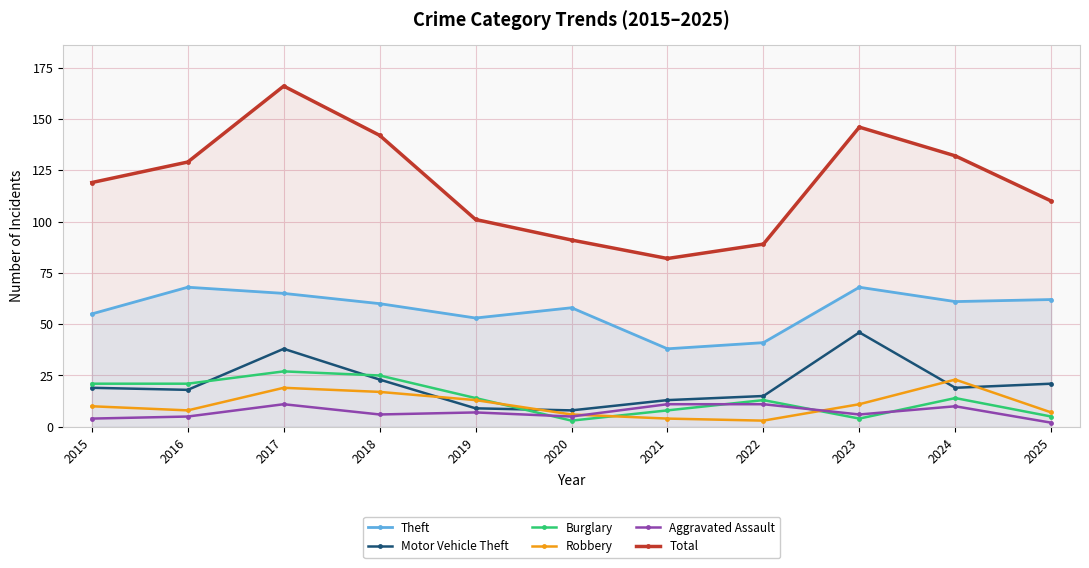

Reading left to right, what are all the values shown in this chart?

Theft: 2015=55	2016=68	2017=65	2018=60	2019=53	2020=58	2021=38	2022=41	2023=68	2024=61	2025=62
Motor Vehicle Theft: 2015=19	2016=18	2017=38	2018=23	2019=9	2020=8	2021=13	2022=15	2023=46	2024=19	2025=21
Burglary: 2015=21	2016=21	2017=27	2018=25	2019=14	2020=3	2021=8	2022=13	2023=4	2024=14	2025=5
Robbery: 2015=10	2016=8	2017=19	2018=17	2019=13	2020=6	2021=4	2022=3	2023=11	2024=23	2025=7
Aggravated Assault: 2015=4	2016=5	2017=11	2018=6	2019=7	2020=5	2021=11	2022=11	2023=6	2024=10	2025=2
Total: 2015=119	2016=129	2017=166	2018=142	2019=101	2020=91	2021=82	2022=89	2023=146	2024=132	2025=110